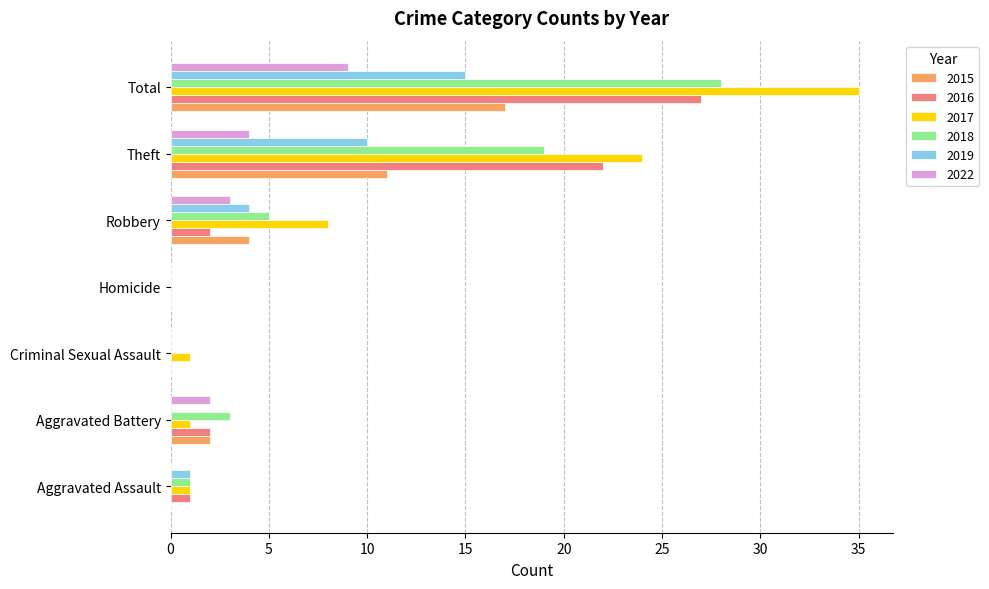

True or false: 2022 has a value of 9 at Total.

True